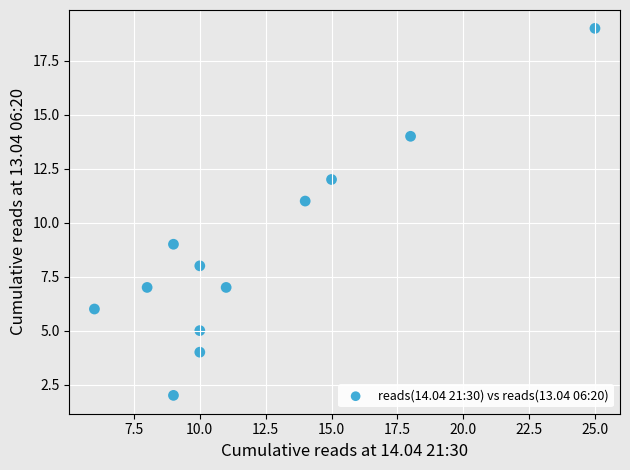

What is the range of X values (max minus min)?

19